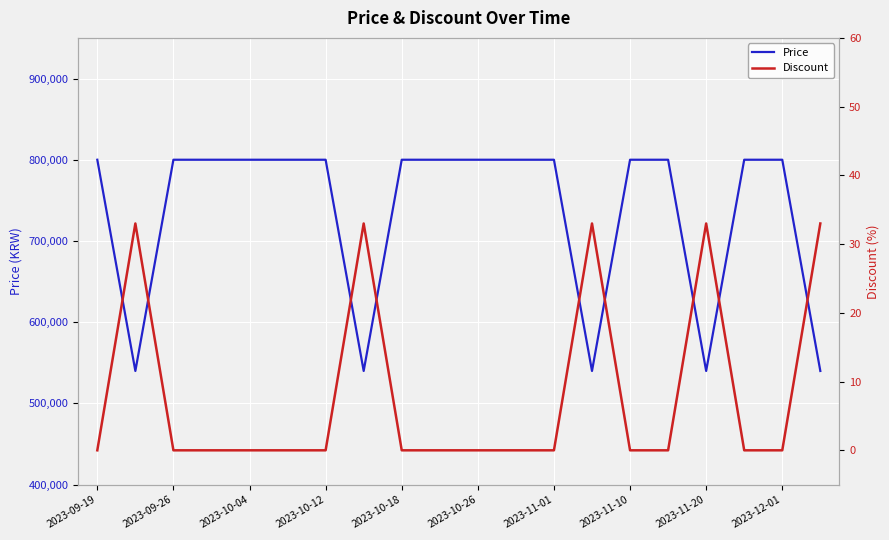

What is the sum of all Price values?

14700000